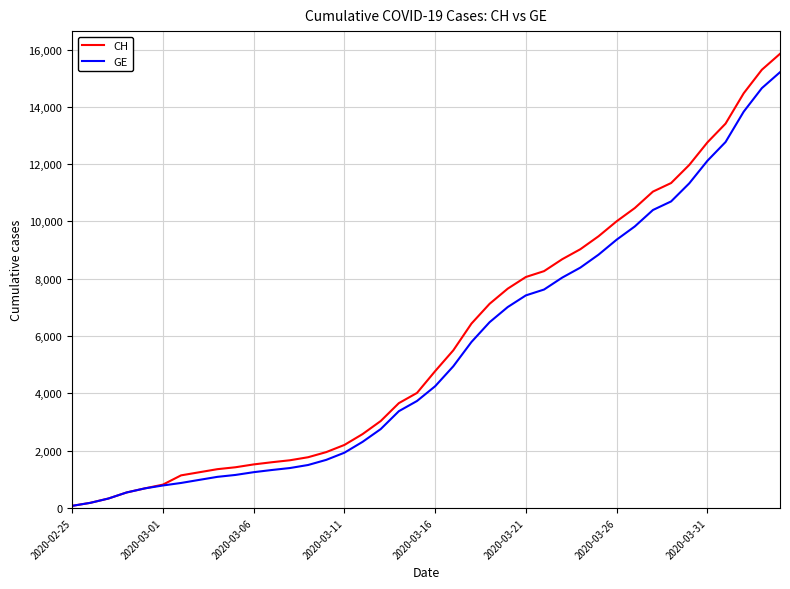

What are all the series names shown in the legend?

CH, GE